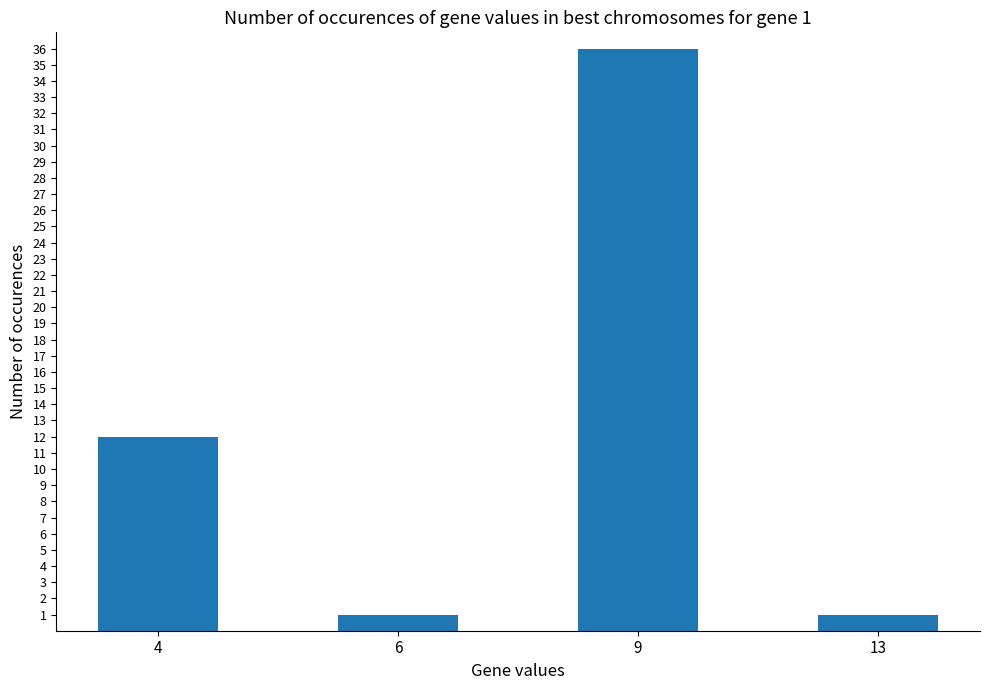

What is the greatest value displayed?

36